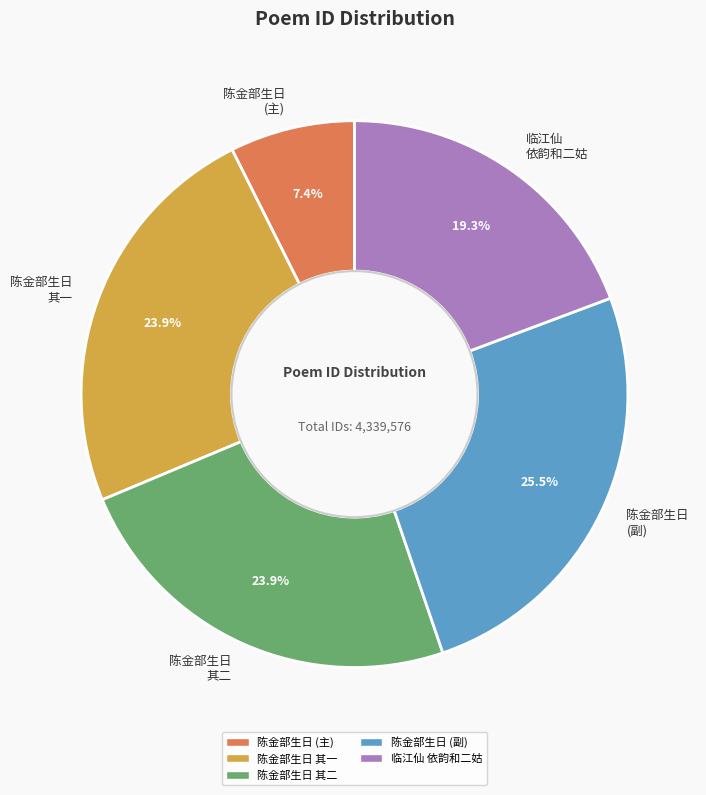

To the nearest percent, what is the difference between the largest and smallest slice percentages?

18%